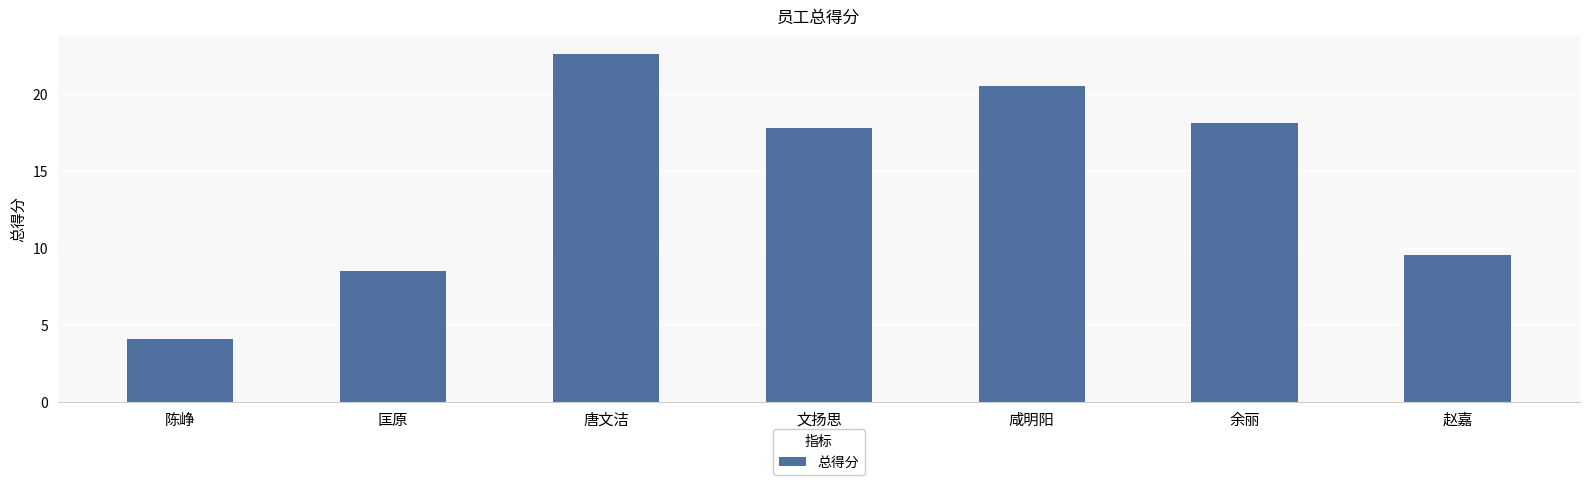

Rank the categories by value from highest to lowest.

唐文洁, 咸明阳, 余丽, 文扬思, 赵嘉, 匡原, 陈峥